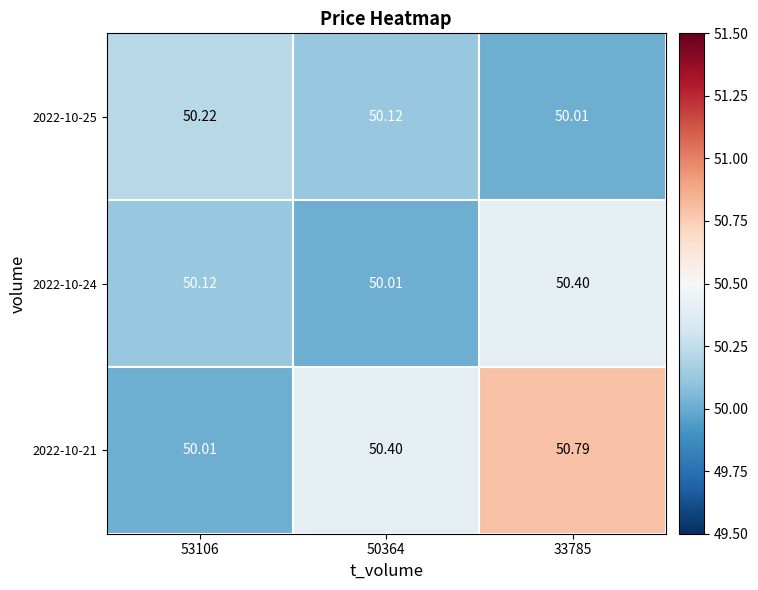

What is the difference between the highest and lowest values at 50364?

0.4